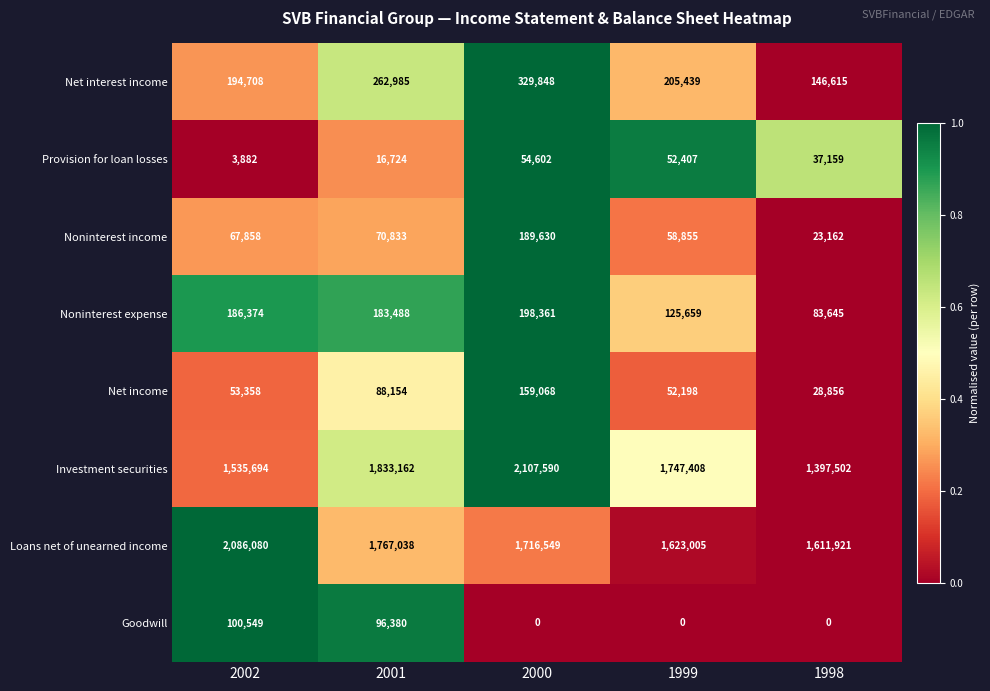

List the labels in order of Noninterest expense value, smallest first.

1998, 1999, 2001, 2002, 2000